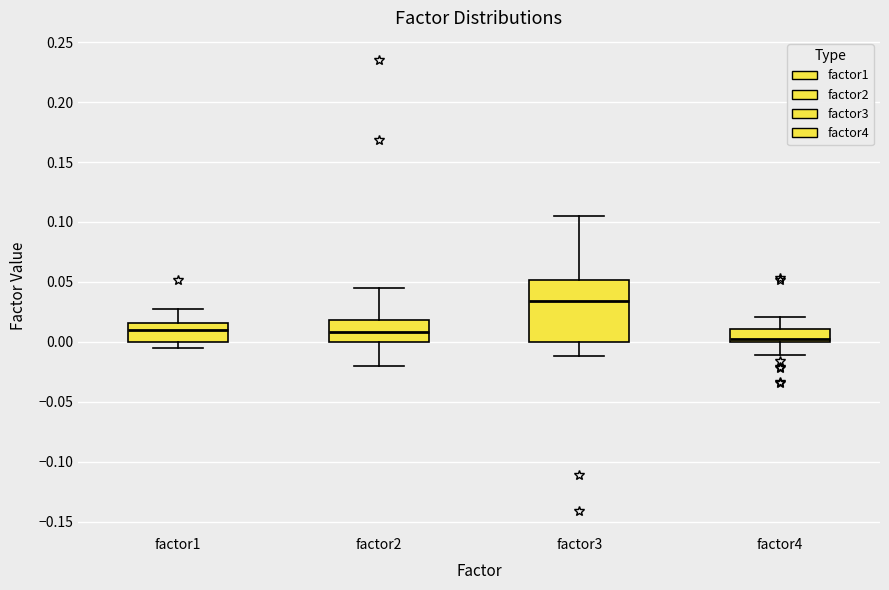

Comparing the boxes themselves (not the whiskers), which one is the tallest?

factor3